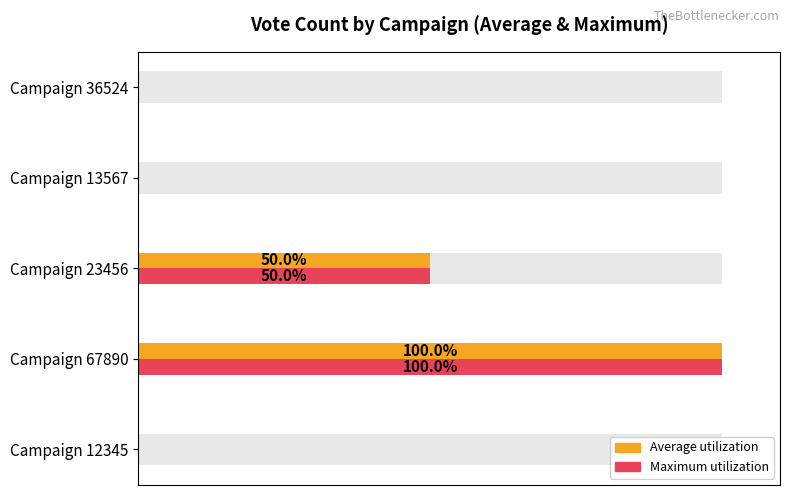

What is the average value of the Average utilization series?

30